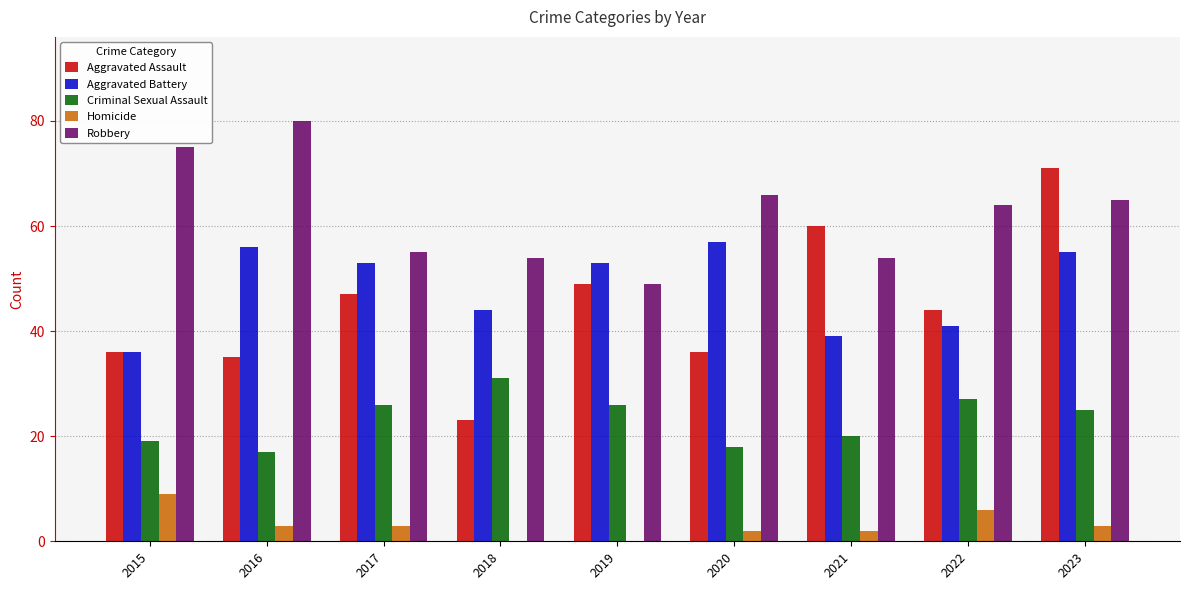

Which series has the largest range (max minus min)?

Aggravated Assault